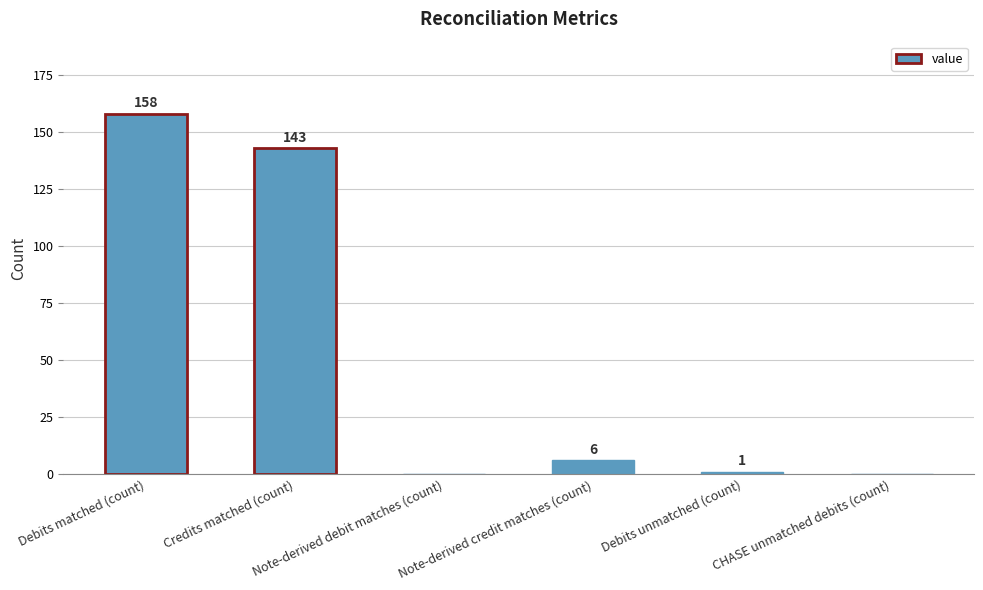

How many distinct data groups are displayed?

1